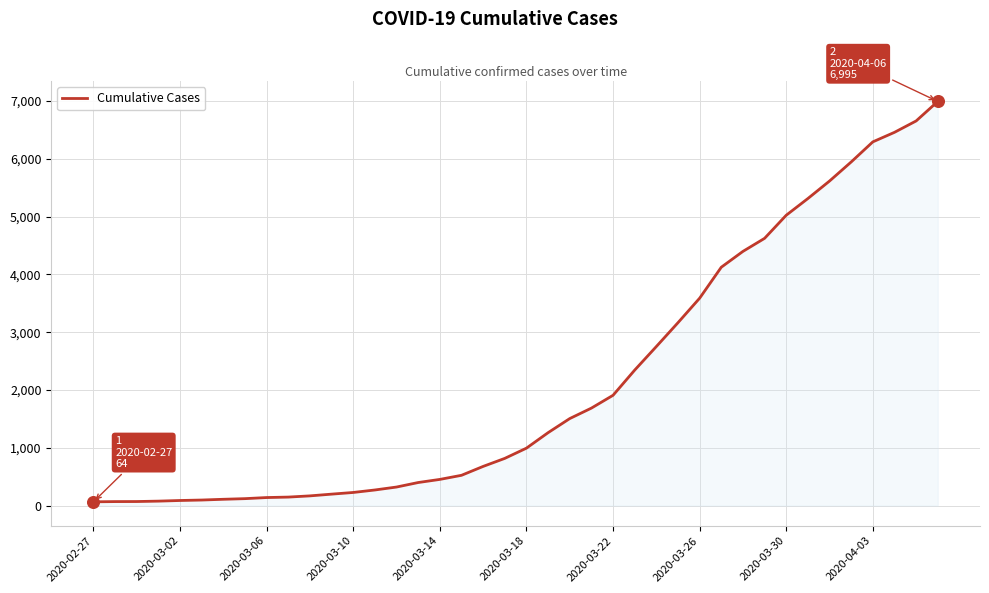

What is the difference between the maximum and minimum values?

6931